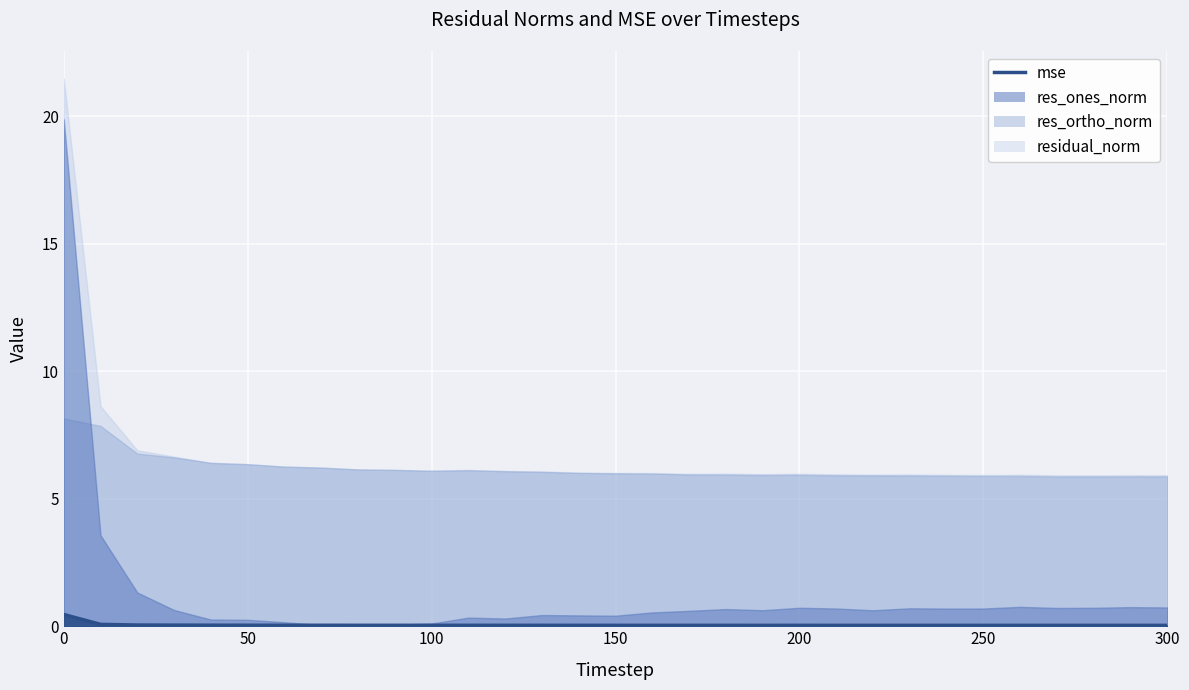

What is the sum of all values?

1.6